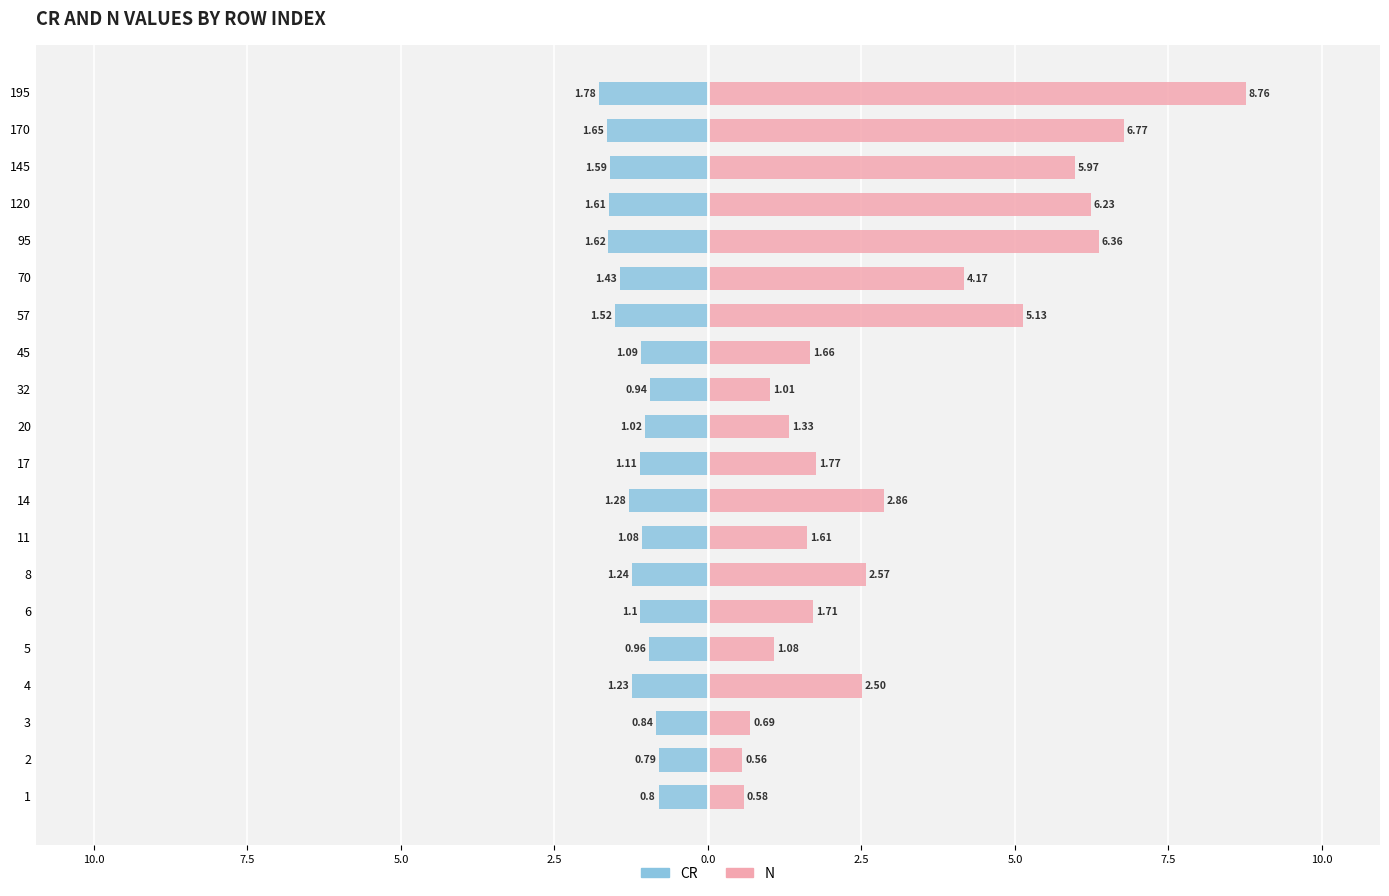

List the series in order of their peak value, highest first.

N, CR